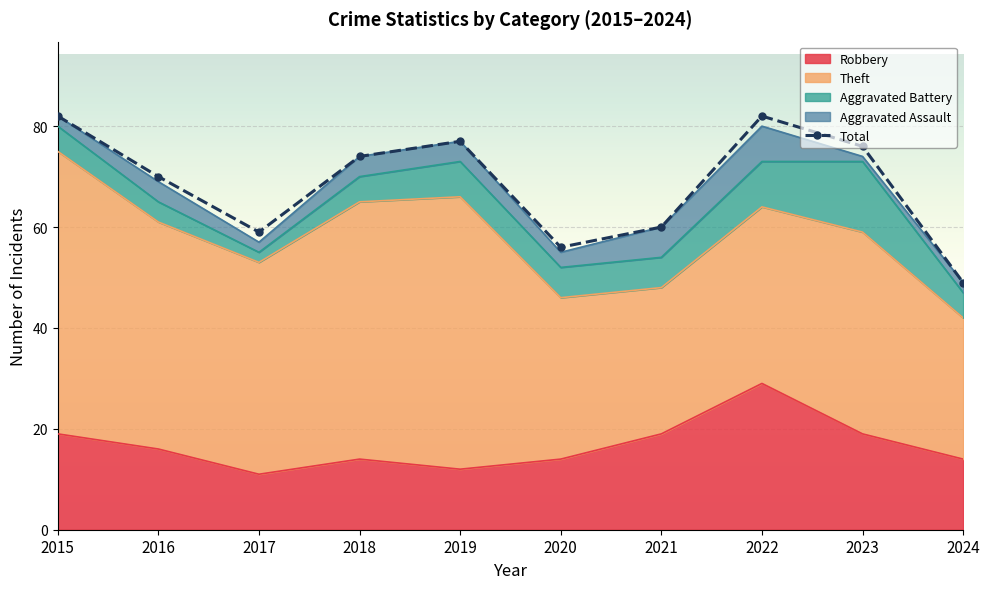

True or false: the data shows 109 at 2023.

False